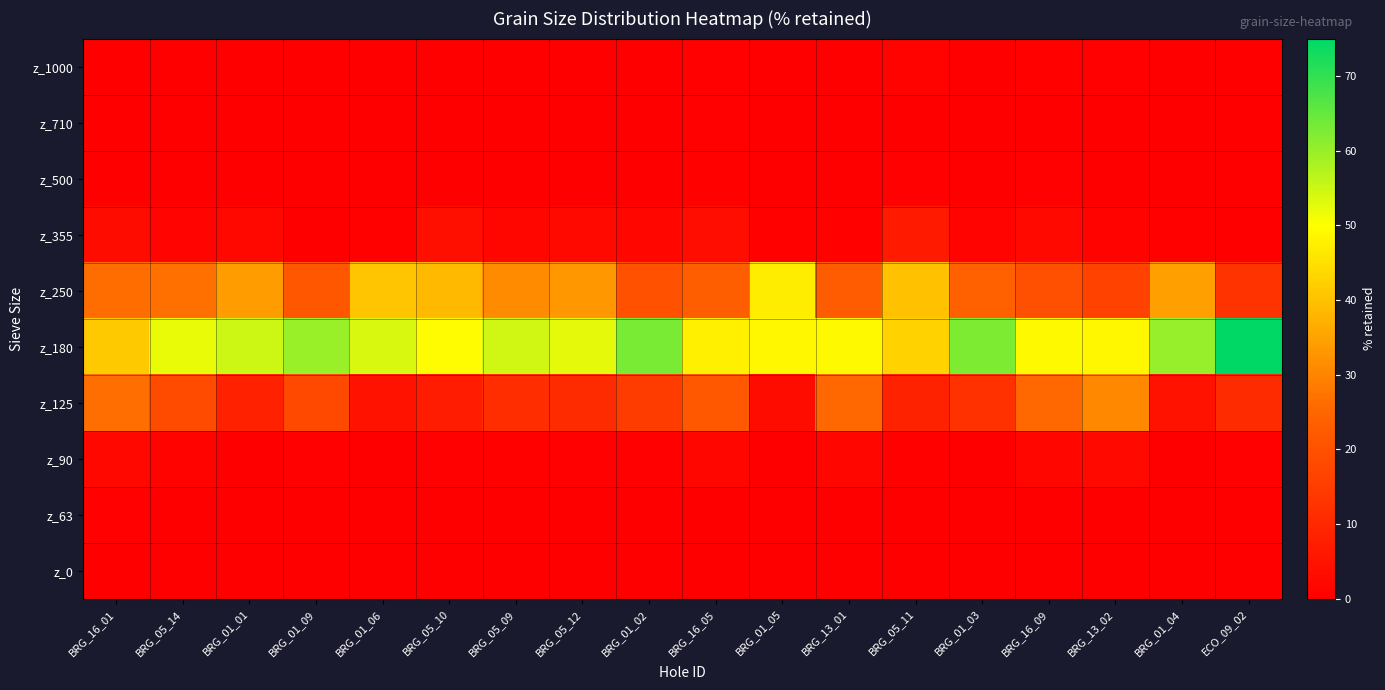

Reading right to left, what are all the values shown in this chart?

z_1000: ECO_09_02=0.1	BRG_01_04=0.0	BRG_13_02=0.5	BRG_16_09=0.7	BRG_01_03=0.0	BRG_05_11=0.9	BRG_13_01=0.1	BRG_01_05=0.0	BRG_16_05=0.6	BRG_01_02=0.0	BRG_05_12=0.1	BRG_05_09=0.1	BRG_05_10=0.1	BRG_01_06=0.0	BRG_01_09=0.0	BRG_01_01=0.0	BRG_05_14=0.2	BRG_16_01=0.1
z_710: ECO_09_02=0.0	BRG_01_04=0.0	BRG_13_02=0.0	BRG_16_09=0.2	BRG_01_03=0.0	BRG_05_11=0.1	BRG_13_01=0.0	BRG_01_05=0.0	BRG_16_05=0.4	BRG_01_02=0.0	BRG_05_12=0.0	BRG_05_09=0.0	BRG_05_10=0.0	BRG_01_06=0.0	BRG_01_09=0.0	BRG_01_01=0.0	BRG_05_14=0.0	BRG_16_01=0.0
z_500: ECO_09_02=0.1	BRG_01_04=0.1	BRG_13_02=0.1	BRG_16_09=0.5	BRG_01_03=0.1	BRG_05_11=0.4	BRG_13_01=0.1	BRG_01_05=0.0	BRG_16_05=0.7	BRG_01_02=0.1	BRG_05_12=0.1	BRG_05_09=0.1	BRG_05_10=0.2	BRG_01_06=0.0	BRG_01_09=0.0	BRG_01_01=0.1	BRG_05_14=0.1	BRG_16_01=0.2
z_355: ECO_09_02=0.2	BRG_01_04=0.7	BRG_13_02=0.9	BRG_16_09=2.6	BRG_01_03=1.2	BRG_05_11=6.6	BRG_13_01=0.9	BRG_01_05=0.8	BRG_16_05=3.5	BRG_01_02=1.6	BRG_05_12=2.6	BRG_05_09=2.0	BRG_05_10=3.9	BRG_01_06=0.6	BRG_01_09=0.2	BRG_01_01=2.3	BRG_05_14=1.2	BRG_16_01=3.1
z_250: ECO_09_02=12.7	BRG_01_04=34.4	BRG_13_02=16.4	BRG_16_09=19.4	BRG_01_03=23.6	BRG_05_11=39.9	BRG_13_01=22.4	BRG_01_05=47.0	BRG_16_05=23.2	BRG_01_02=20.2	BRG_05_12=33.4	BRG_05_09=31.1	BRG_05_10=38.9	BRG_01_06=40.7	BRG_01_09=21.5	BRG_01_01=34.0	BRG_05_14=26.9	BRG_16_01=26.2
z_180: ECO_09_02=75.5	BRG_01_04=60.1	BRG_13_02=48.8	BRG_16_09=49.1	BRG_01_03=62.6	BRG_05_11=42.6	BRG_13_01=49.0	BRG_01_05=48.9	BRG_16_05=47.6	BRG_01_02=62.8	BRG_05_12=52.6	BRG_05_09=54.6	BRG_05_10=49.3	BRG_01_06=53.8	BRG_01_09=59.9	BRG_01_01=54.9	BRG_05_14=52.0	BRG_16_01=41.1
z_125: ECO_09_02=10.7	BRG_01_04=4.5	BRG_13_02=30.7	BRG_16_09=25.3	BRG_01_03=12.2	BRG_05_11=8.7	BRG_13_01=25.4	BRG_01_05=3.0	BRG_16_05=22.0	BRG_01_02=14.7	BRG_05_12=10.7	BRG_05_09=11.3	BRG_05_10=7.2	BRG_01_06=4.7	BRG_01_09=17.9	BRG_01_01=8.4	BRG_05_14=18.5	BRG_16_01=26.4
z_90: ECO_09_02=0.5	BRG_01_04=0.1	BRG_13_02=2.4	BRG_16_09=1.7	BRG_01_03=0.2	BRG_05_11=0.7	BRG_13_01=1.9	BRG_01_05=0.1	BRG_16_05=1.7	BRG_01_02=0.4	BRG_05_12=0.5	BRG_05_09=0.6	BRG_05_10=0.3	BRG_01_06=0.1	BRG_01_09=0.4	BRG_01_01=0.2	BRG_05_14=1.0	BRG_16_01=2.3
z_63: ECO_09_02=0.1	BRG_01_04=0.1	BRG_13_02=0.2	BRG_16_09=0.2	BRG_01_03=0.1	BRG_05_11=0.0	BRG_13_01=0.2	BRG_01_05=0.0	BRG_16_05=0.2	BRG_01_02=0.1	BRG_05_12=0.0	BRG_05_09=0.1	BRG_05_10=0.0	BRG_01_06=0.0	BRG_01_09=0.0	BRG_01_01=0.0	BRG_05_14=0.1	BRG_16_01=0.3
z_0: ECO_09_02=0.1	BRG_01_04=0.0	BRG_13_02=0.0	BRG_16_09=0.2	BRG_01_03=0.0	BRG_05_11=0.0	BRG_13_01=0.0	BRG_01_05=0.0	BRG_16_05=0.1	BRG_01_02=0.0	BRG_05_12=0.0	BRG_05_09=0.0	BRG_05_10=0.0	BRG_01_06=0.0	BRG_01_09=0.0	BRG_01_01=0.0	BRG_05_14=0.0	BRG_16_01=0.2